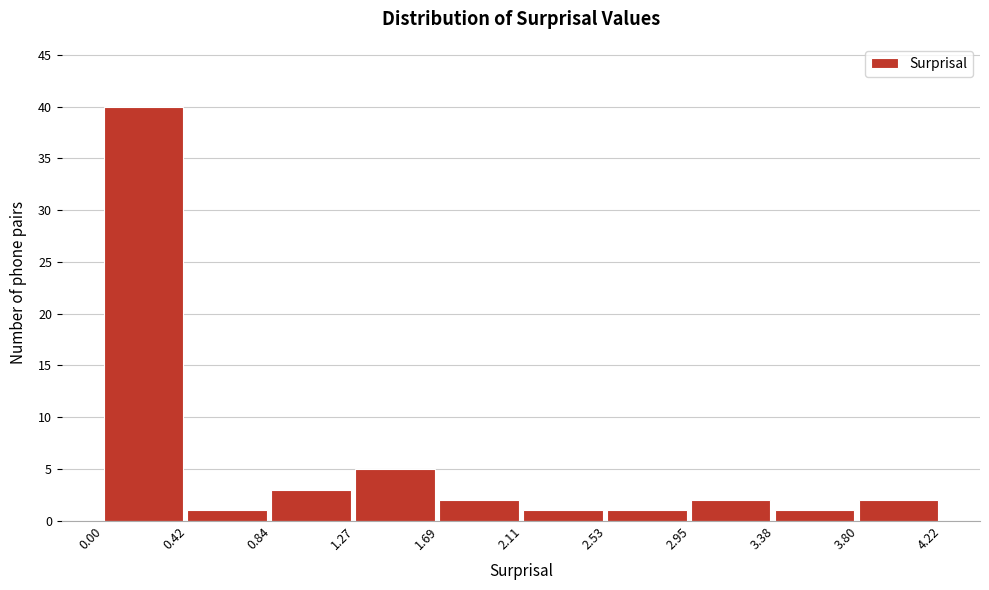

Reading left to right, list every bar in this chart as the range it spans on the x-axis followed by its height. The values are not printed on the chart, so give them approximately, as read against the axis.

0.00 to 0.42: 40
0.42 to 0.84: 1
0.84 to 1.27: 3
1.27 to 1.69: 5
1.69 to 2.11: 2
2.11 to 2.53: 1
2.53 to 2.95: 1
2.95 to 3.38: 2
3.38 to 3.80: 1
3.80 to 4.22: 2